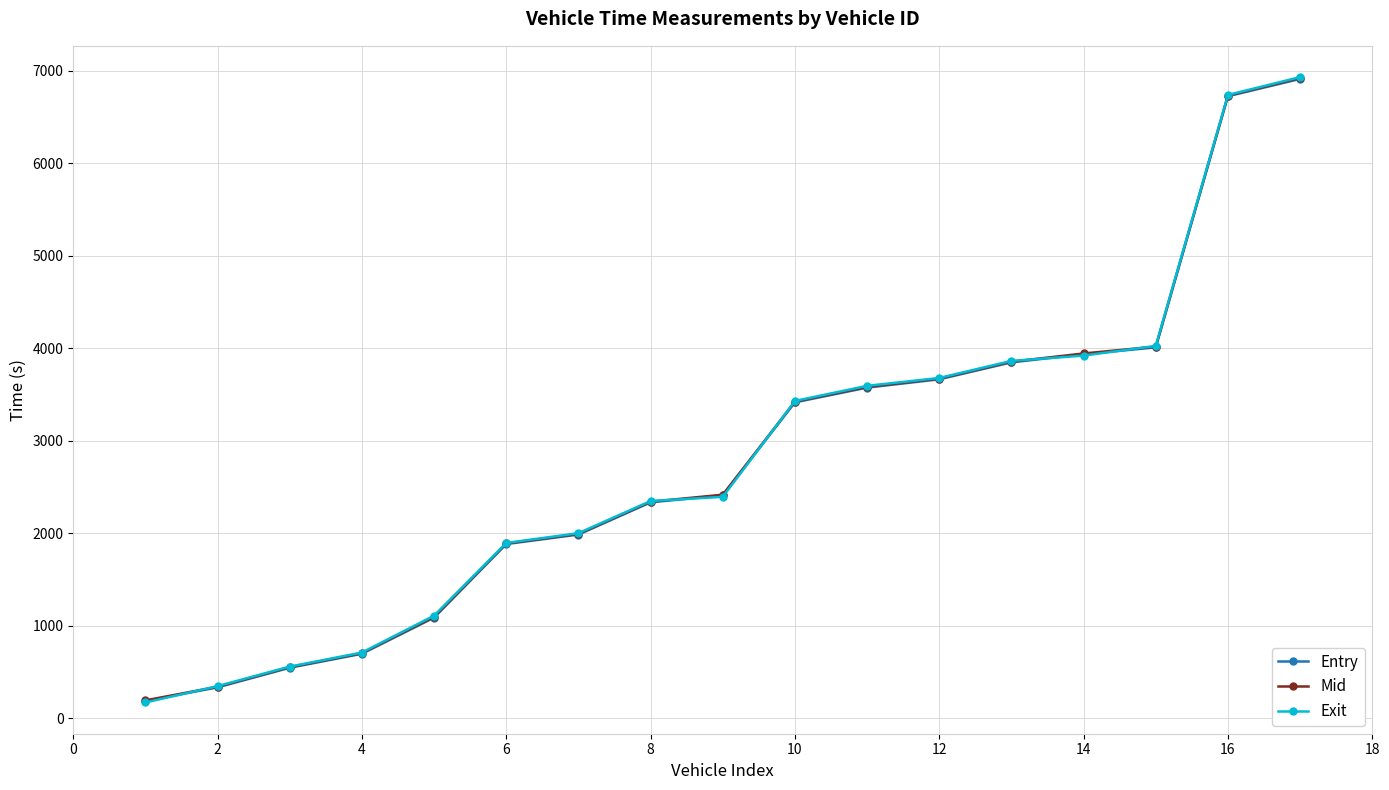

What is the value of the Mid point at the 3rd from the left?

550.4